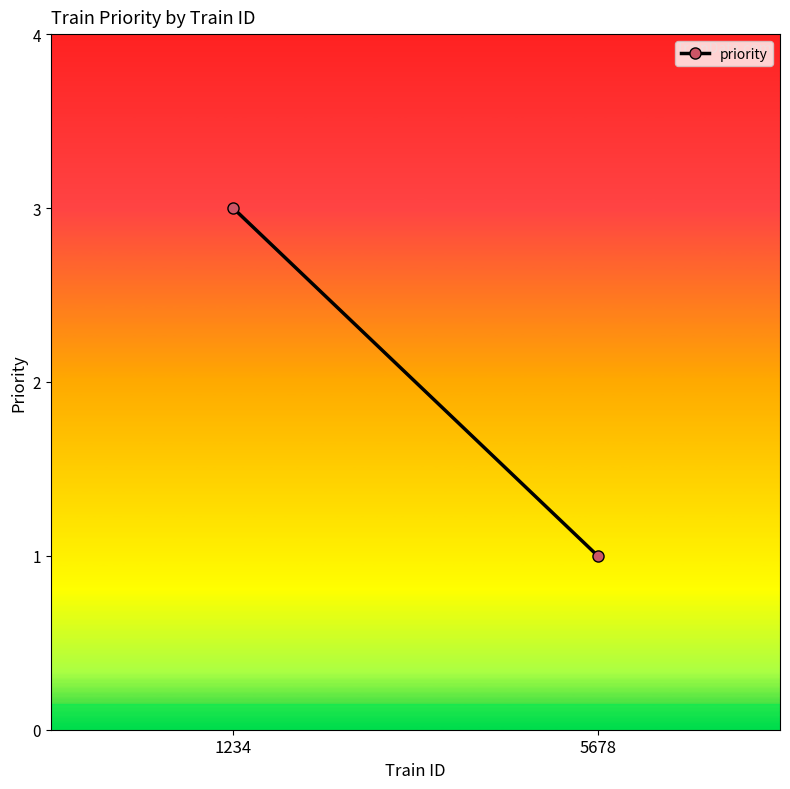

Reading left to right, extract all data points from this chart.

3	1